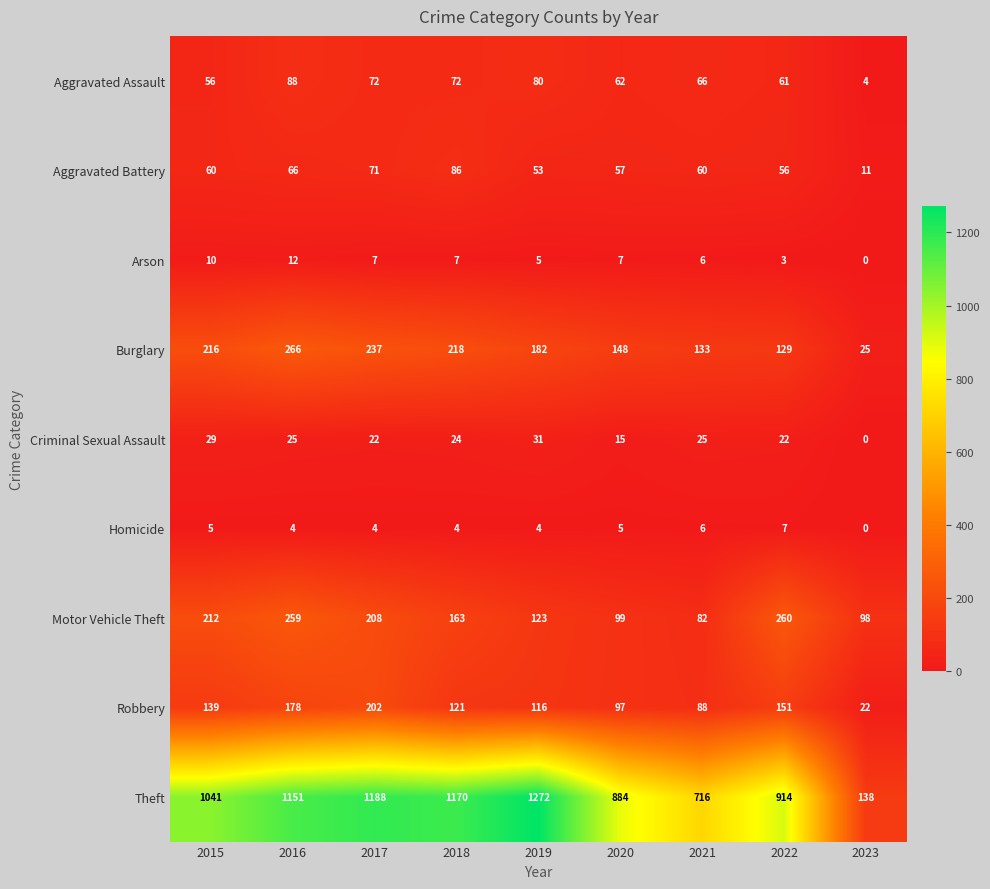

Which series changed the most between 2015 and 2017?

Theft